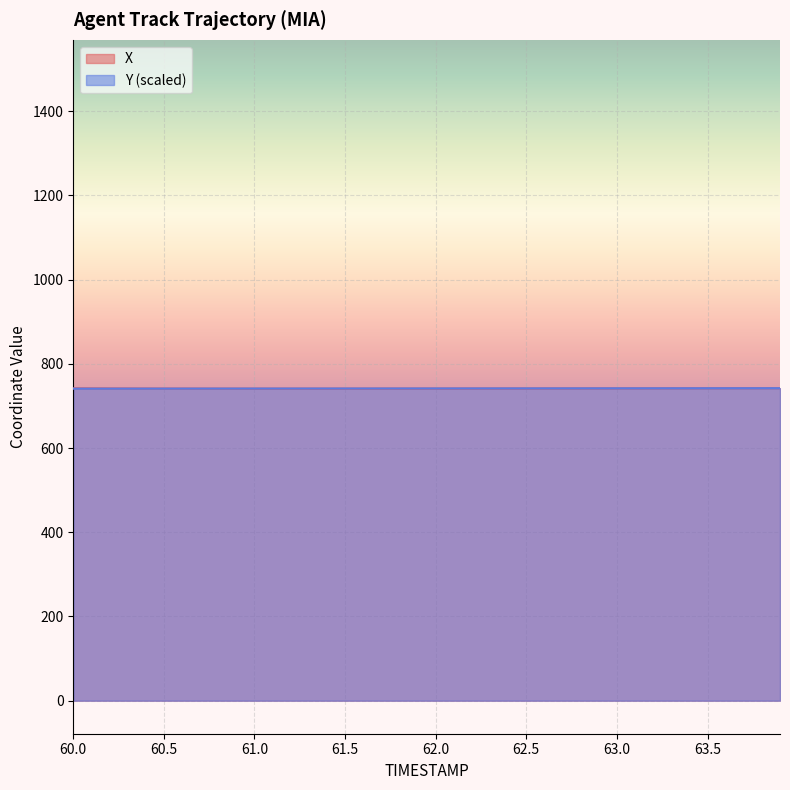

How many times do X and Y cross each other?

1